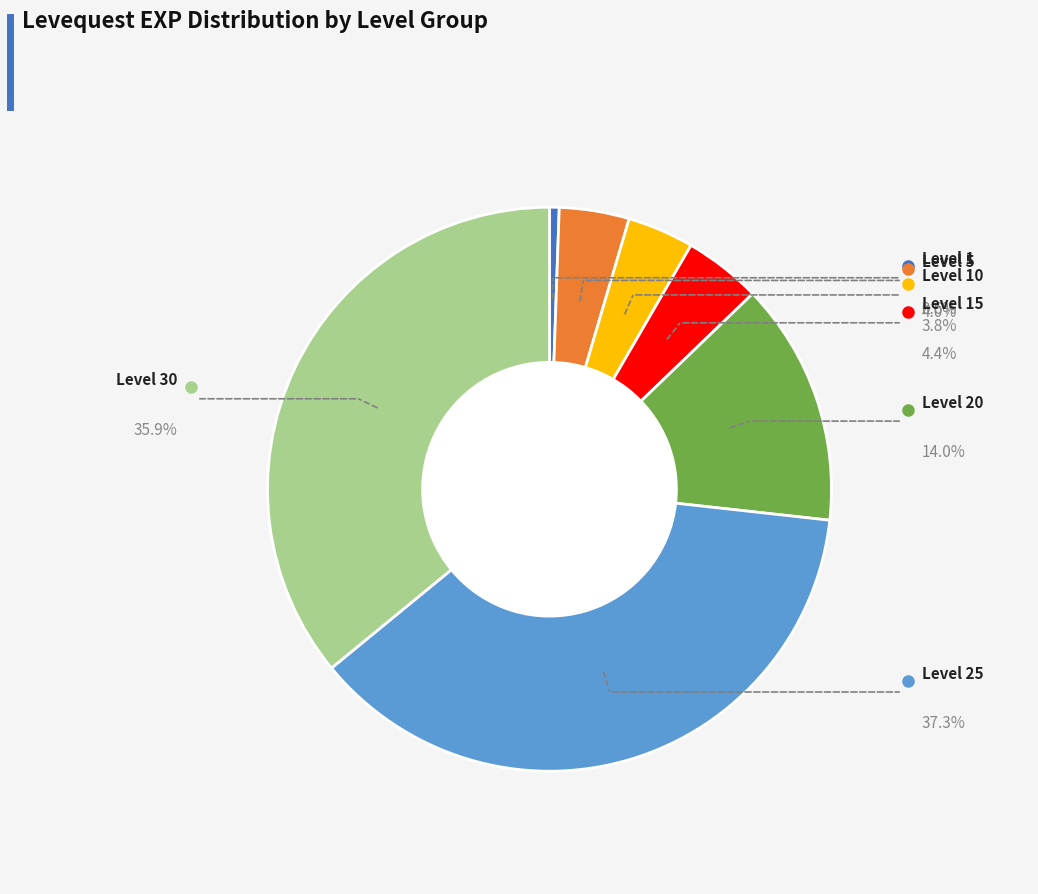

Is there any slice that represents more than half of the pie?

No